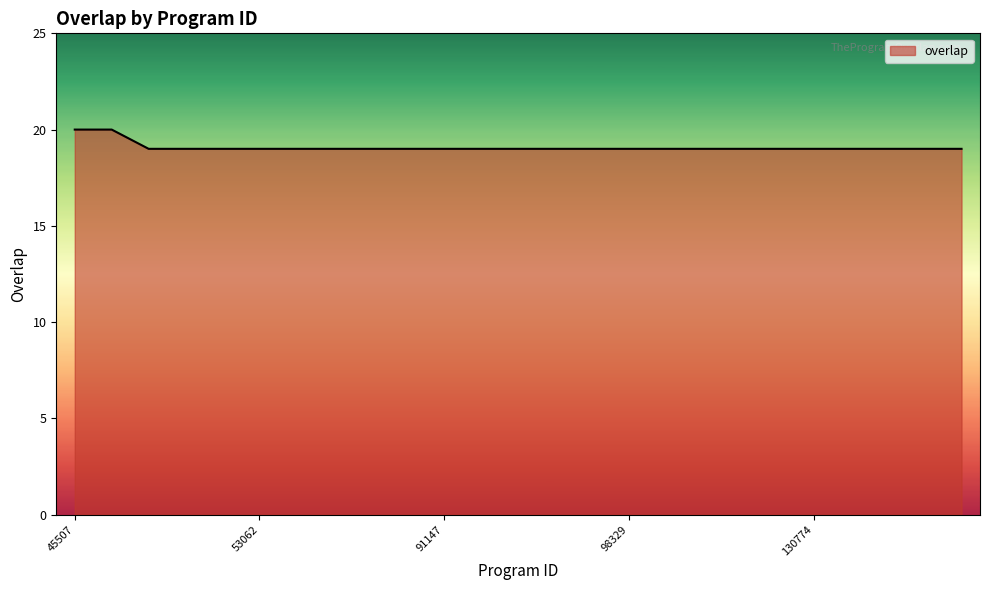

How many lines are shown in the chart?

1